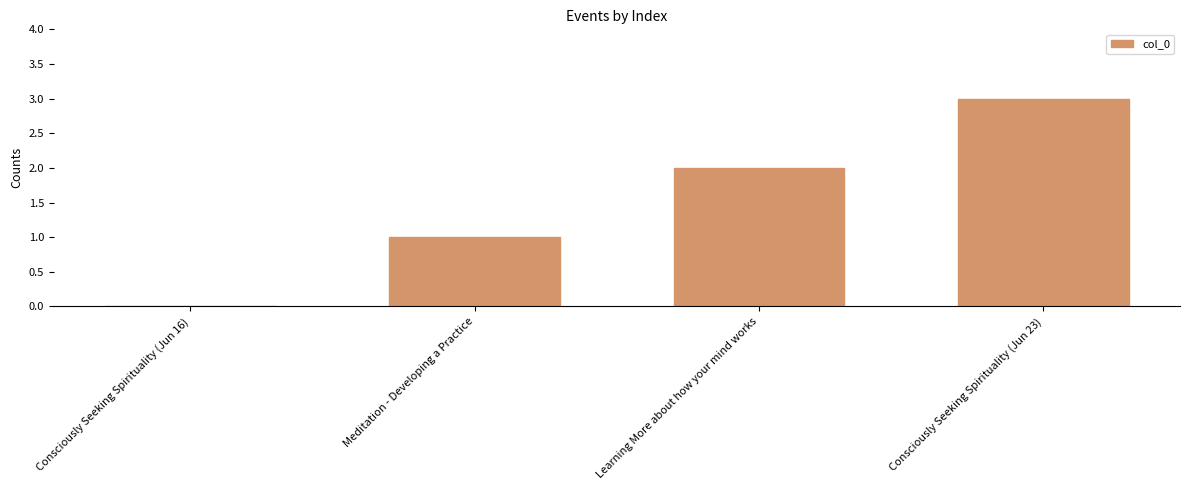

Are the bars horizontal?

No